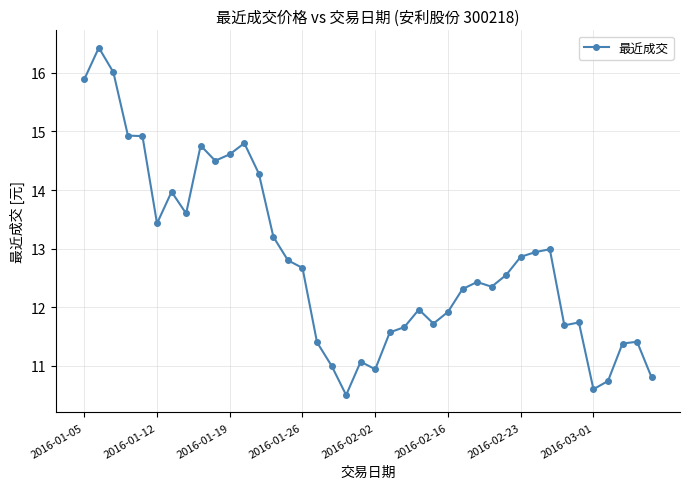

True or false: there are more than 2 points higher than both neighbors.

True